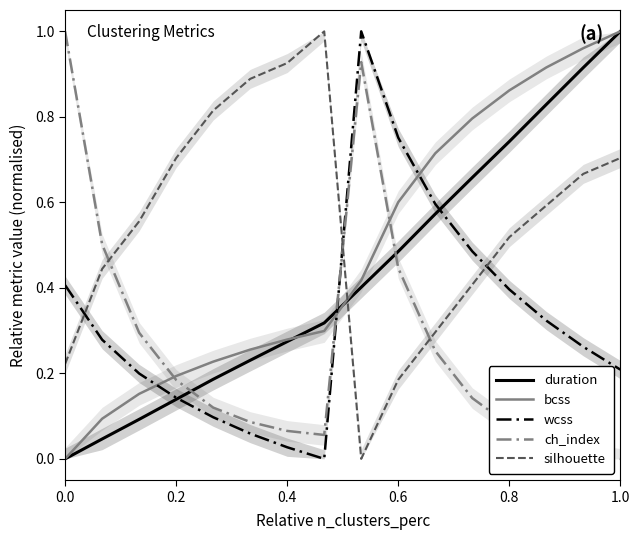

True or false: silhouette has more than 0 points higher than both neighbors.

True